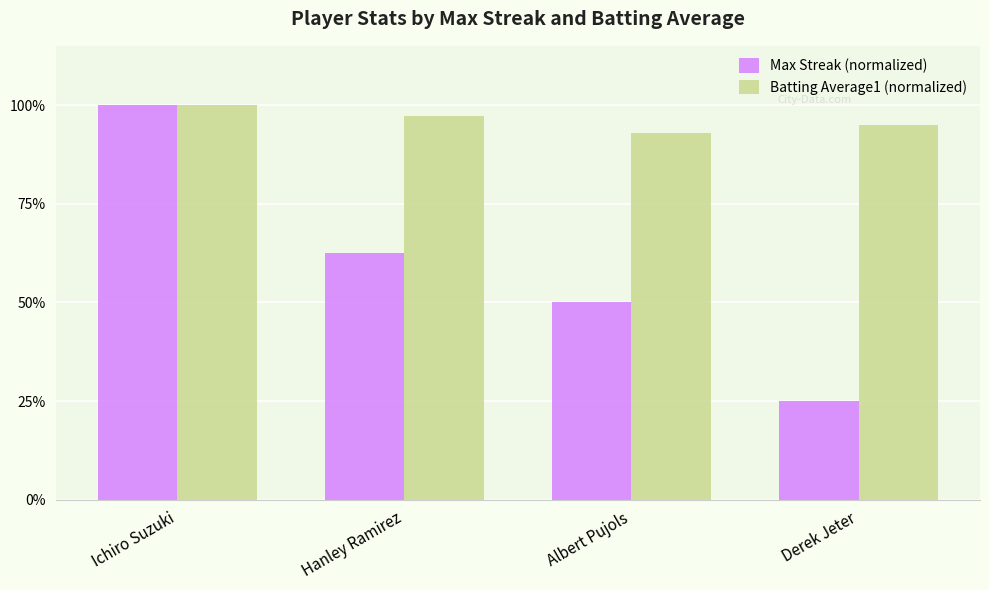

What is the greatest value displayed?

1.0